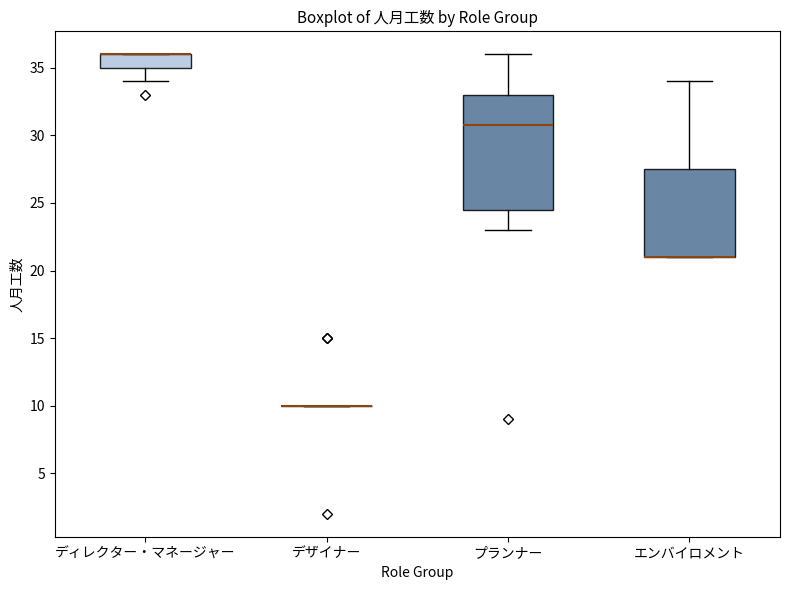

Reading left to right, transcribe this box plot: for each box, give where its median line is, the range the box spans, and where its two whiskers end, as read against the y-axis. The values are not printed on the chart, so give them approximately, as read against the axis.

ディレクター・マネージャー: median 36.0 (drawn on the box's upper edge), box 35.0 to 36.0, whiskers 34.0 to 36.0
デザイナー: box collapsed to a line at 10.0, whiskers 10.0 to 10.0
プランナー: median 31.0, box 24.5 to 33.0, whiskers 23.0 to 36.0
エンバイロメント: median 21.0 (drawn on the box's lower edge), box 21.0 to 27.5, whiskers 21.0 to 34.0